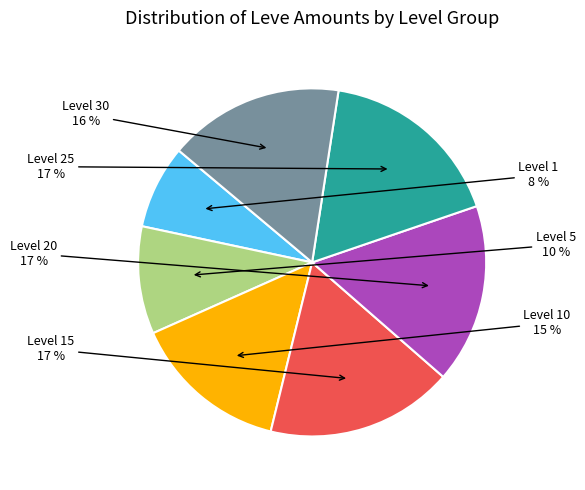

To the nearest percent, what is the average slice percentage?

14%